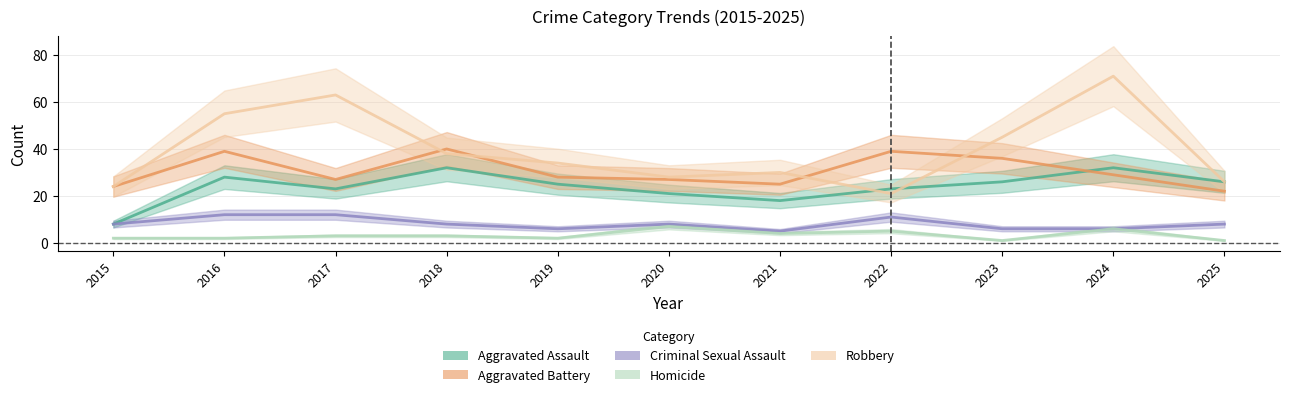

What is the sum of all Robbery values?

435